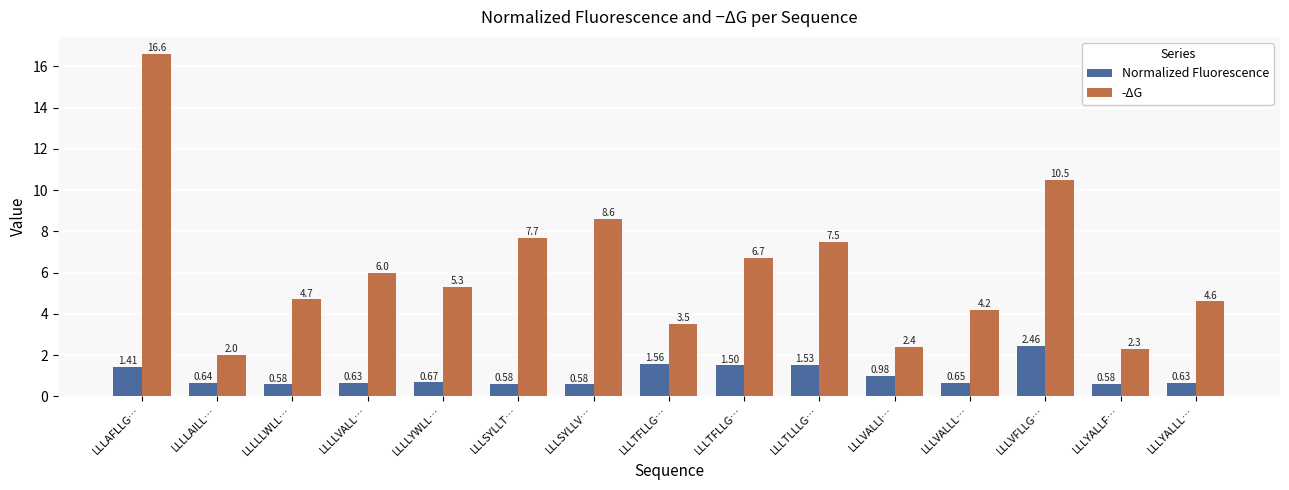

How many data points in -ΔG are above 5?

8